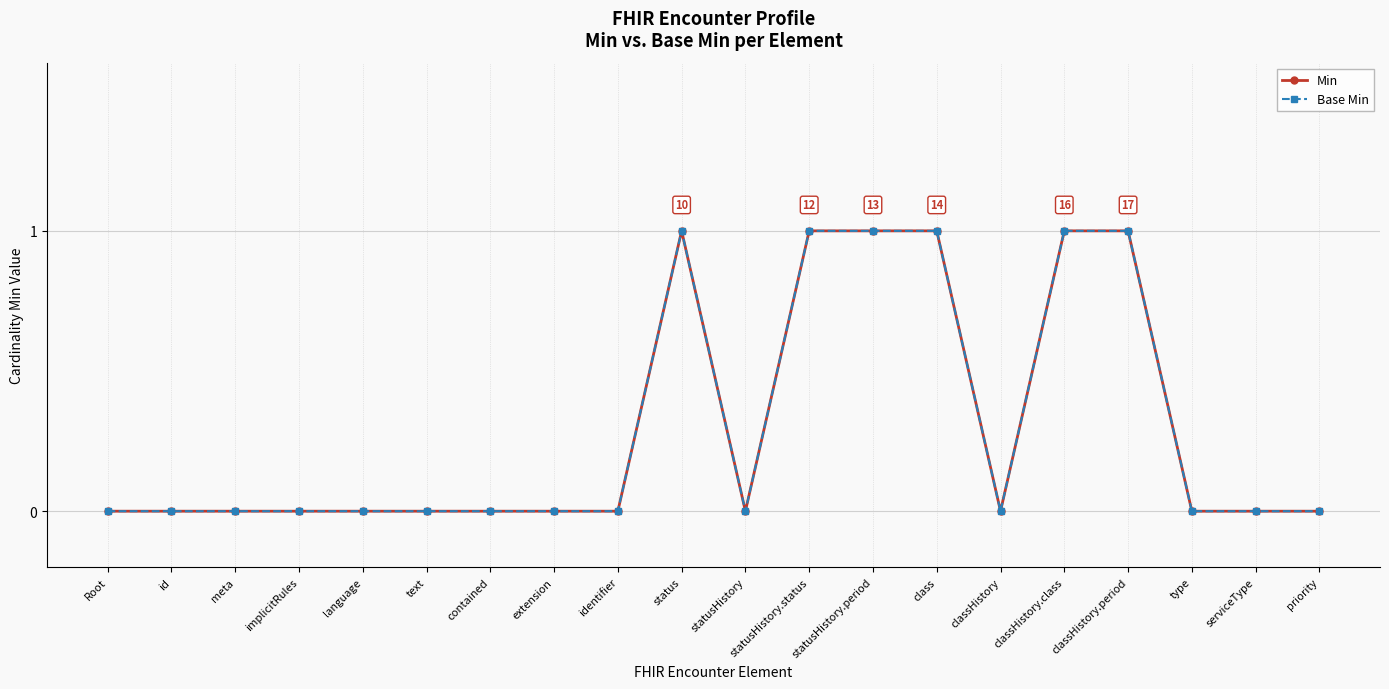

True or false: Min and Base Min intersect in this chart.

False